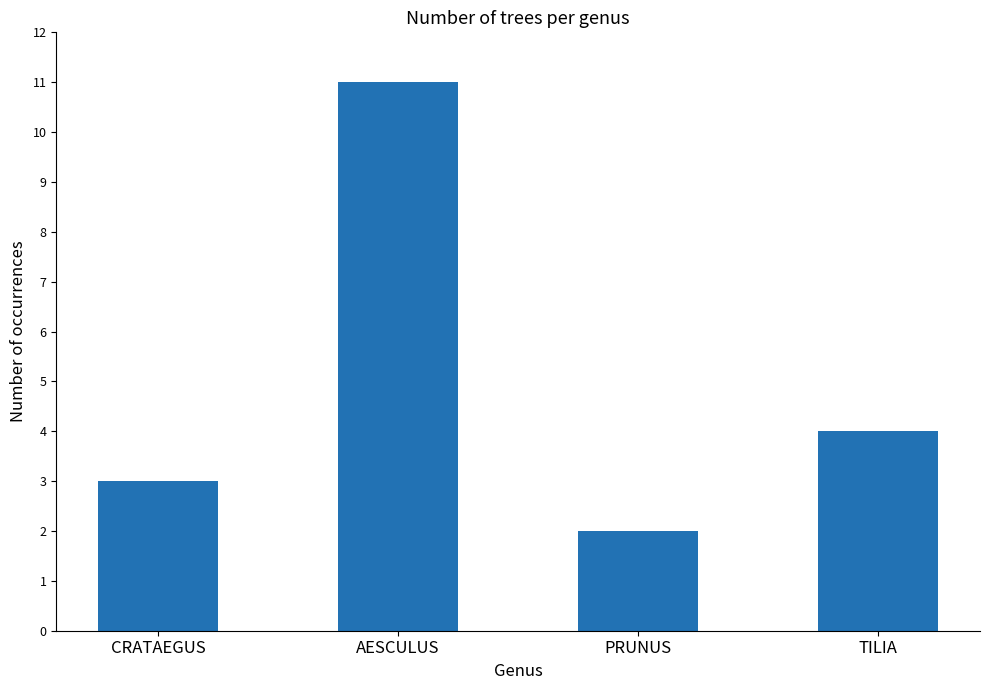

What is the label of the 4th bar from the left?

TILIA